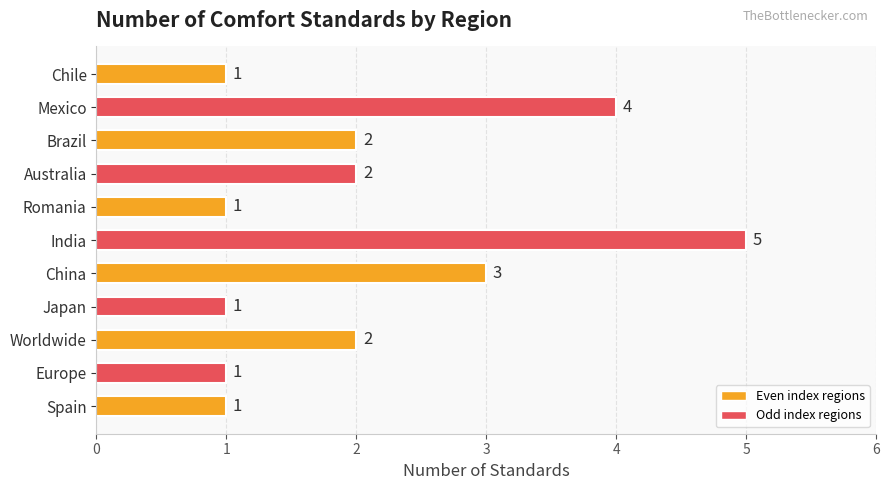

What is the sum of all values?

23